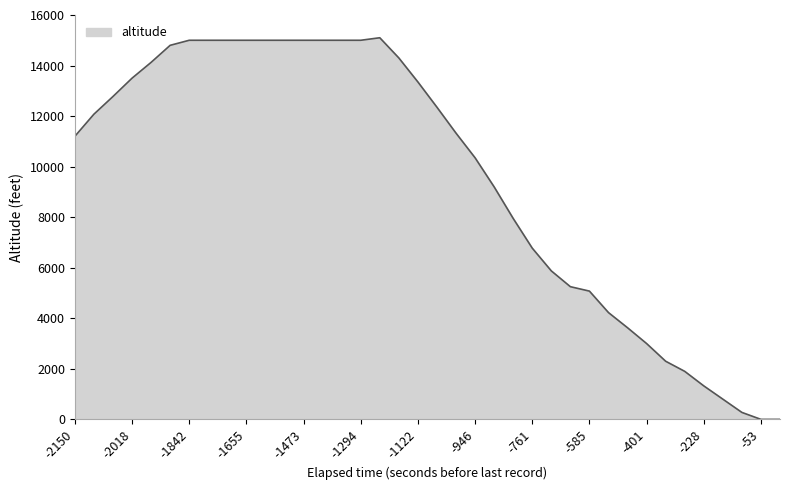

What is the greatest value displayed?

15100